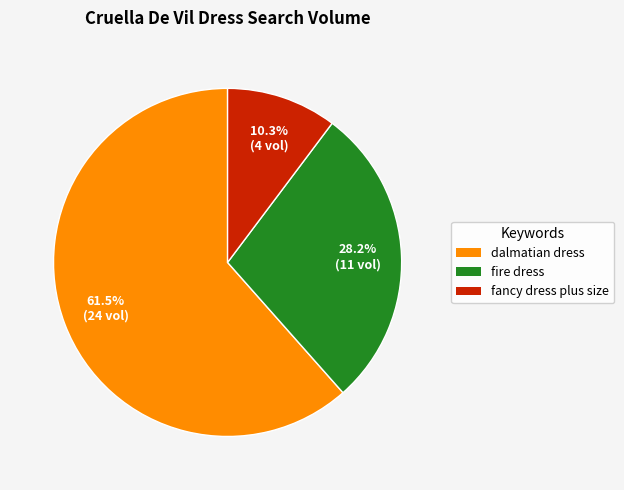

How many segments does this pie chart have?

3